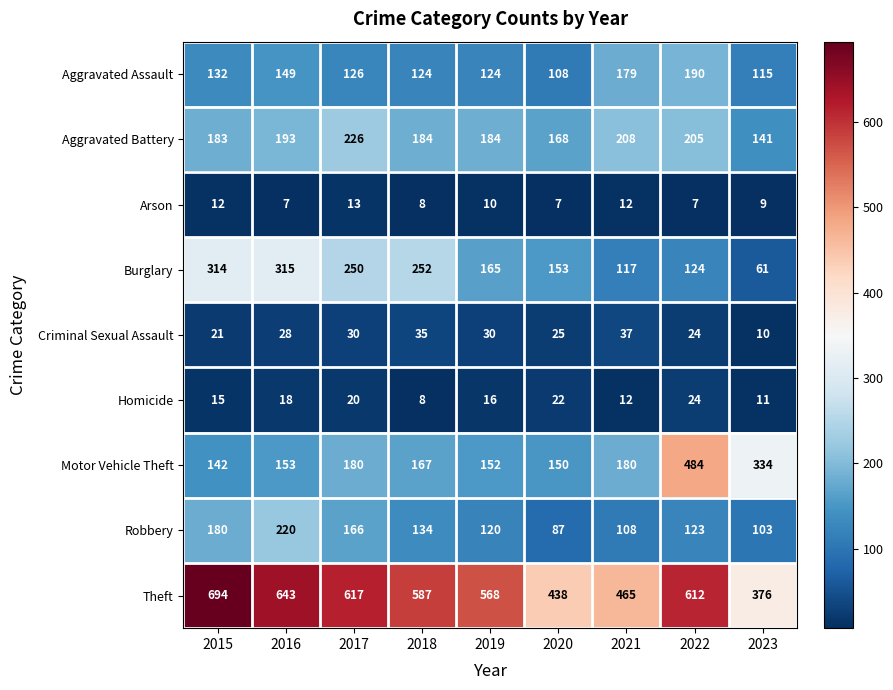

How many series are shown in this chart?

9